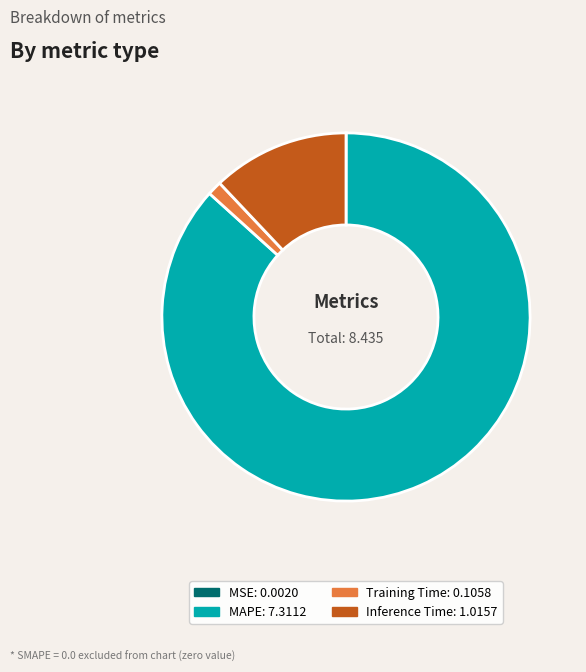

Does any single category account for the majority?

Yes